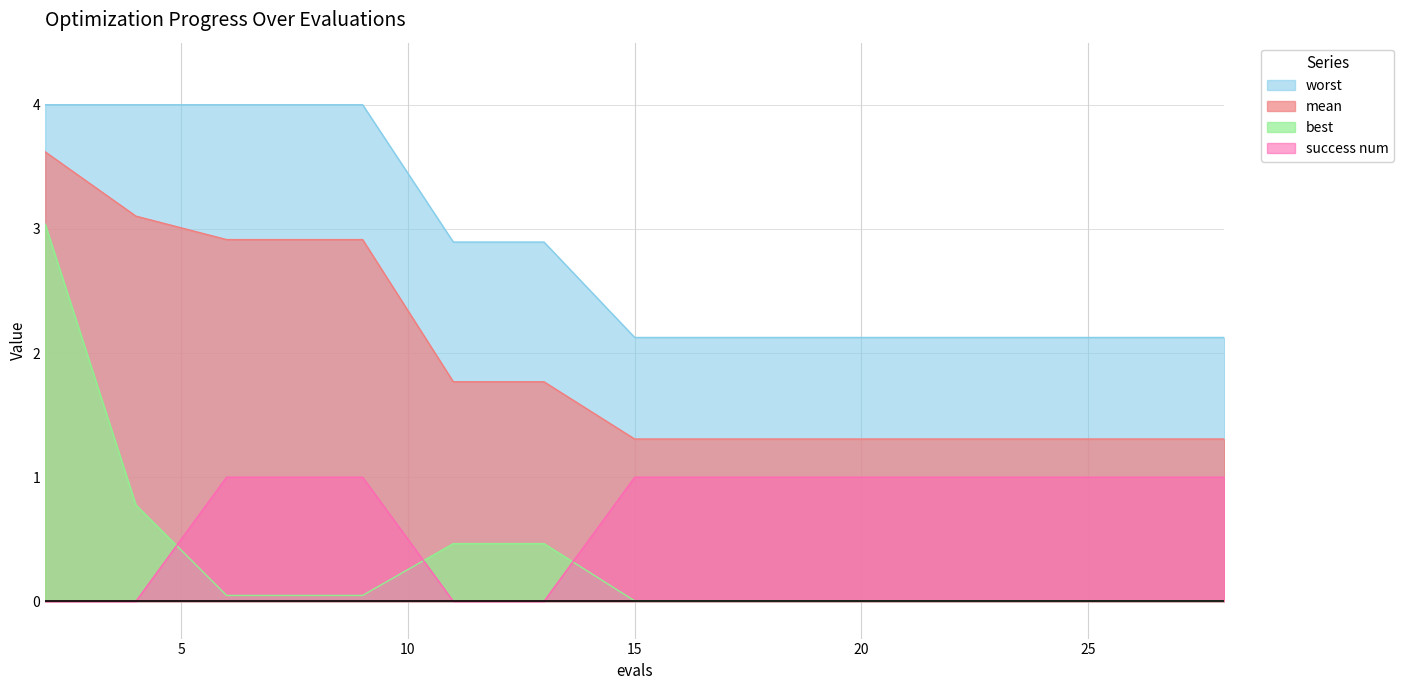

List the series in order of their peak value, highest first.

worst, mean, best, success num